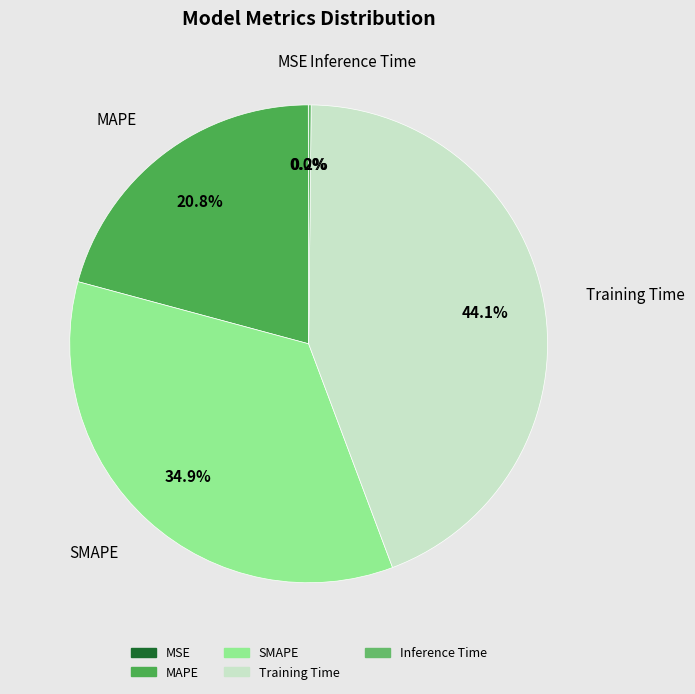

Is there a majority slice in this chart?

No